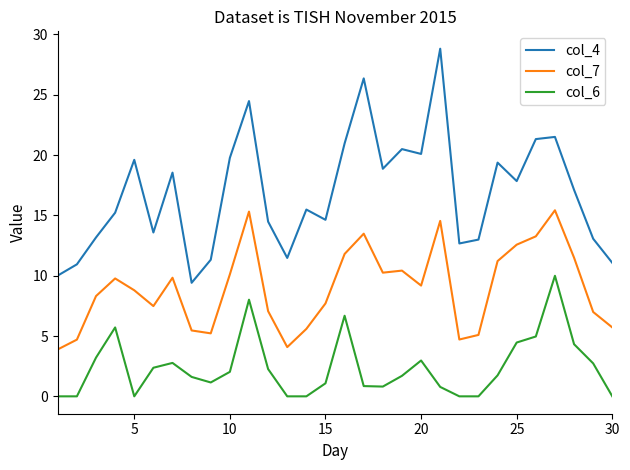

Which series has the largest range (max minus min)?

col_4